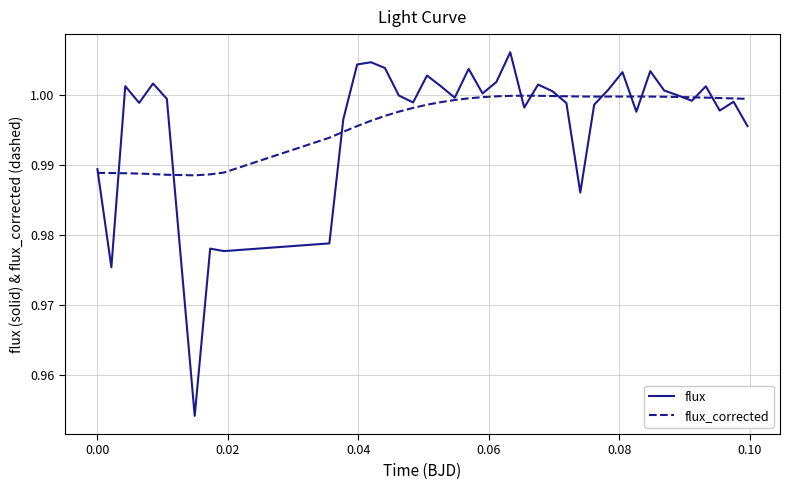

List the series in order of their peak value, lowest first.

flux_corrected, flux